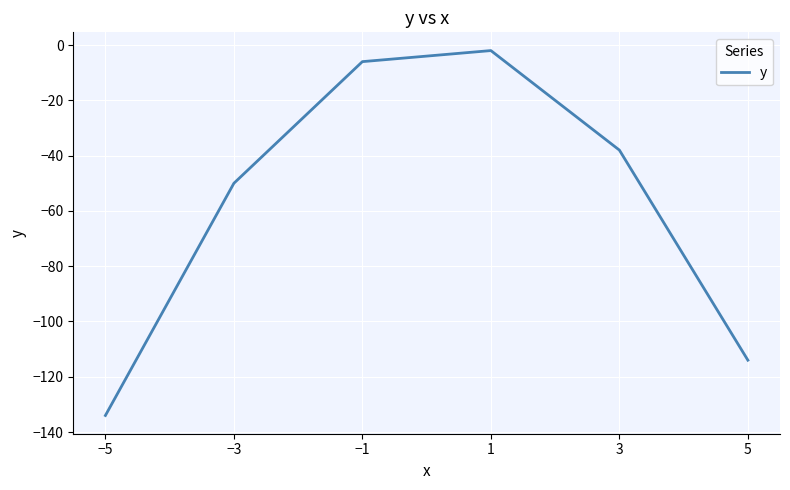

The chart shows a value of -50 at −3. True or false?

True